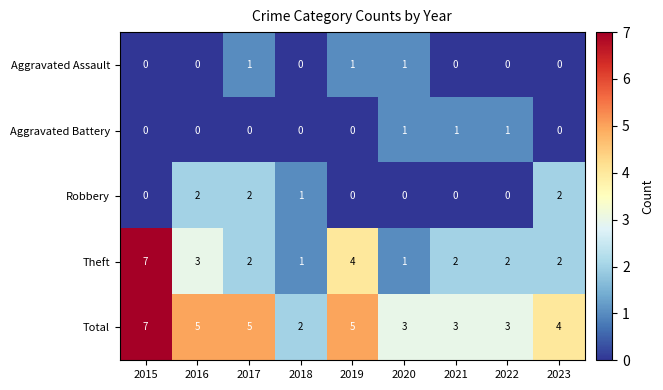

At which label does Total first exceed 4?

2015